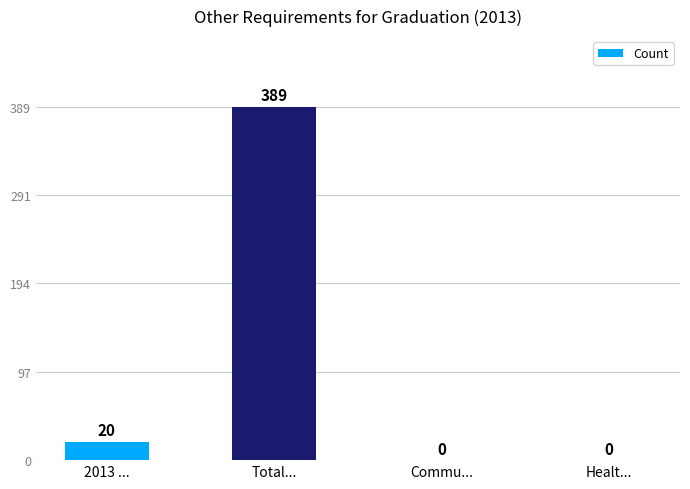

What is the sum of all values?

409